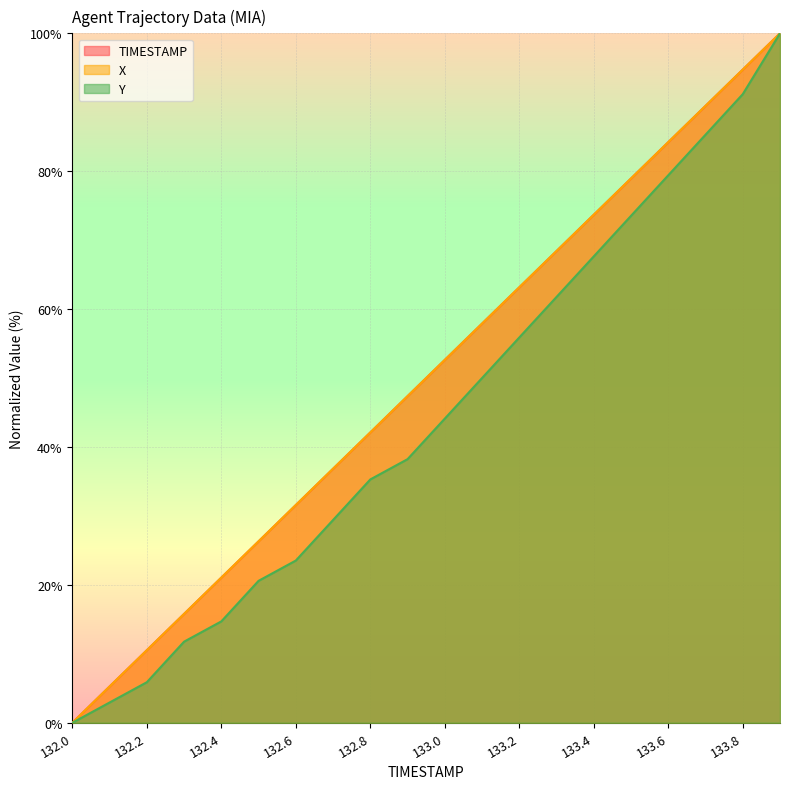

Rank the series at 133.2 from highest to lowest value.

X, TIMESTAMP, Y